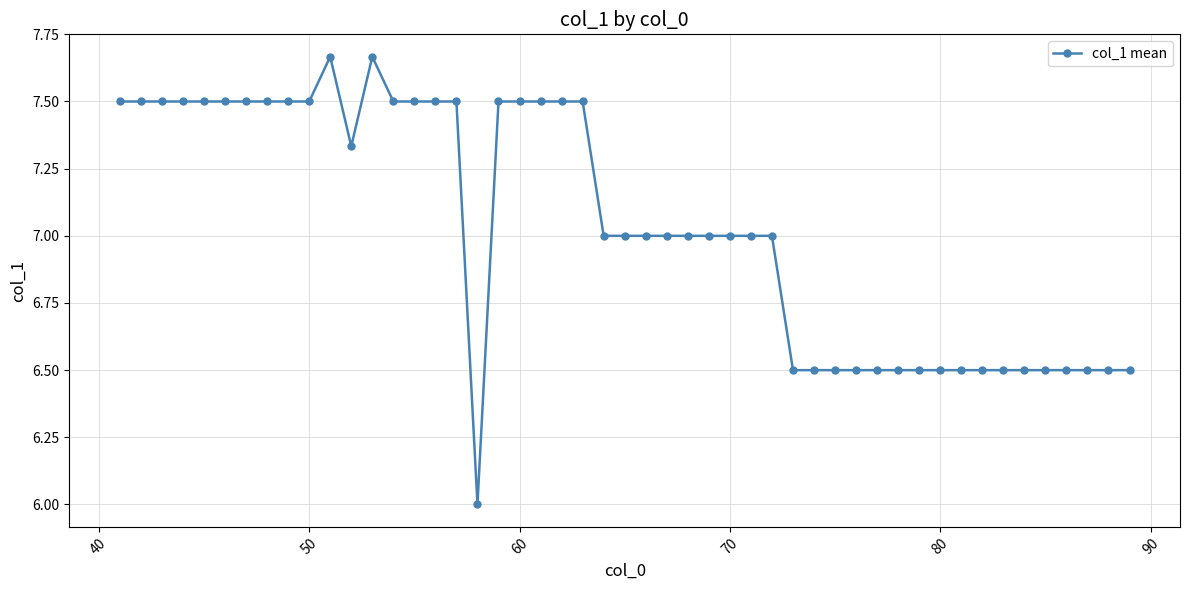

True or false: there are more than 1 points higher than both neighbors.

True